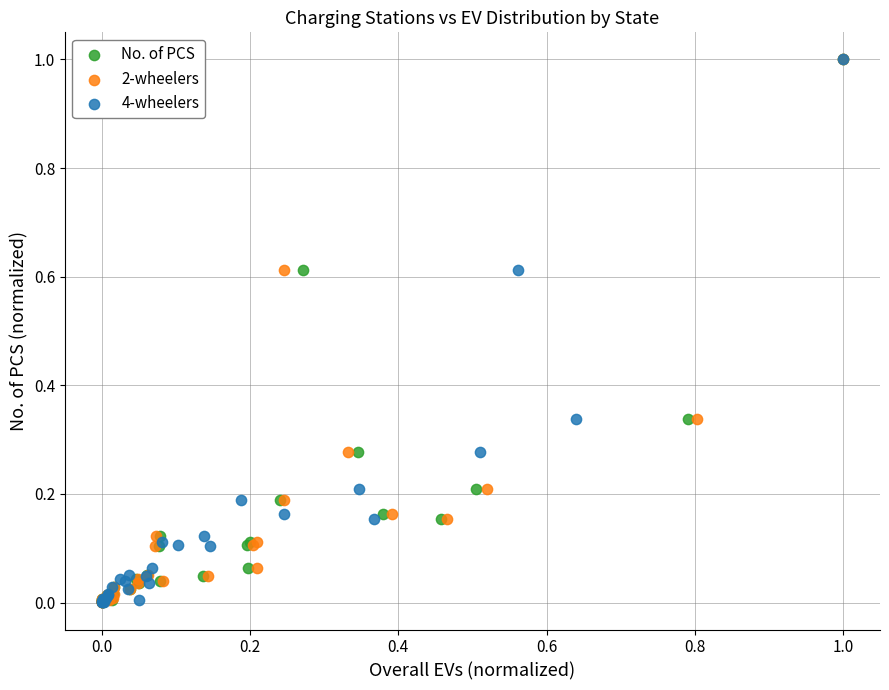

What are all the series names shown in the legend?

No. of PCS, 2-wheelers, 4-wheelers